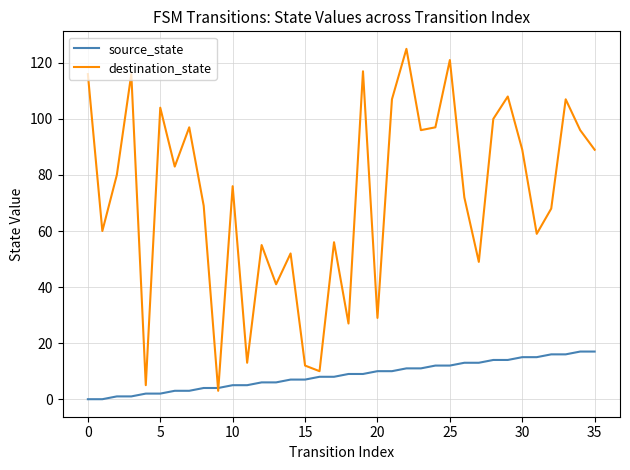

What is the maximum value for destination_state?

125